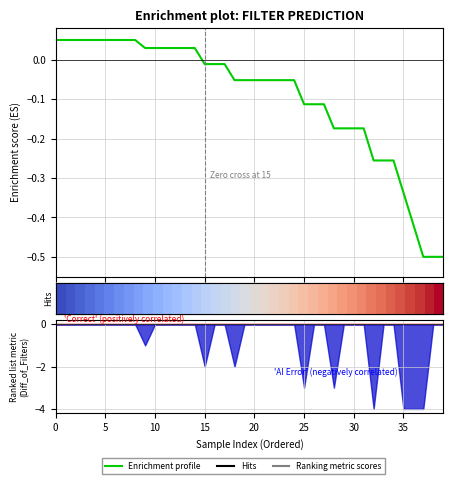

How many positive values does the Enrichment profile series have?

15